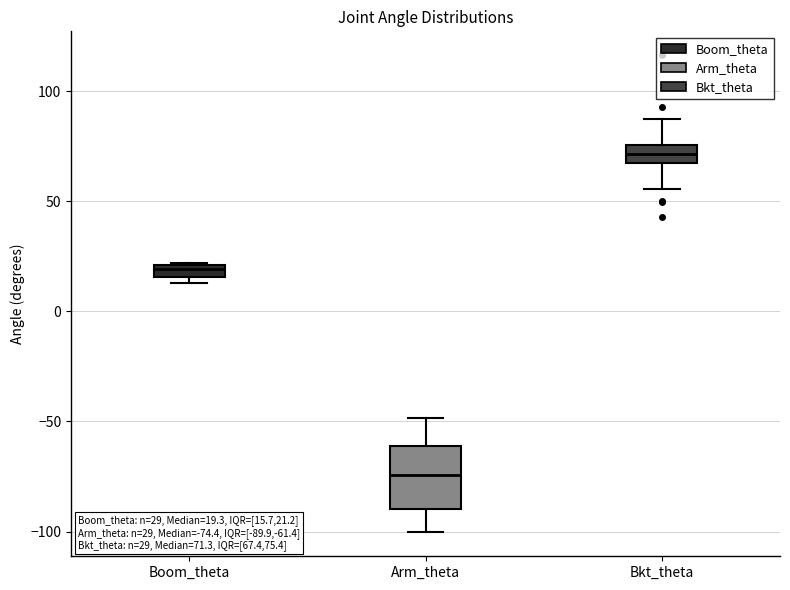

Comparing the boxes themselves (not the whiskers), which one is the tallest?

Arm_theta